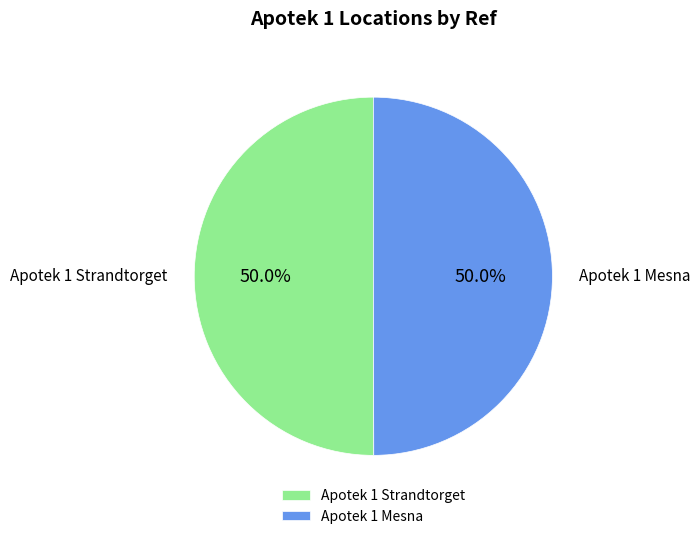

Do Apotek 1 Mesna and Apotek 1 Strandtorget together represent more than half of the pie?

Yes